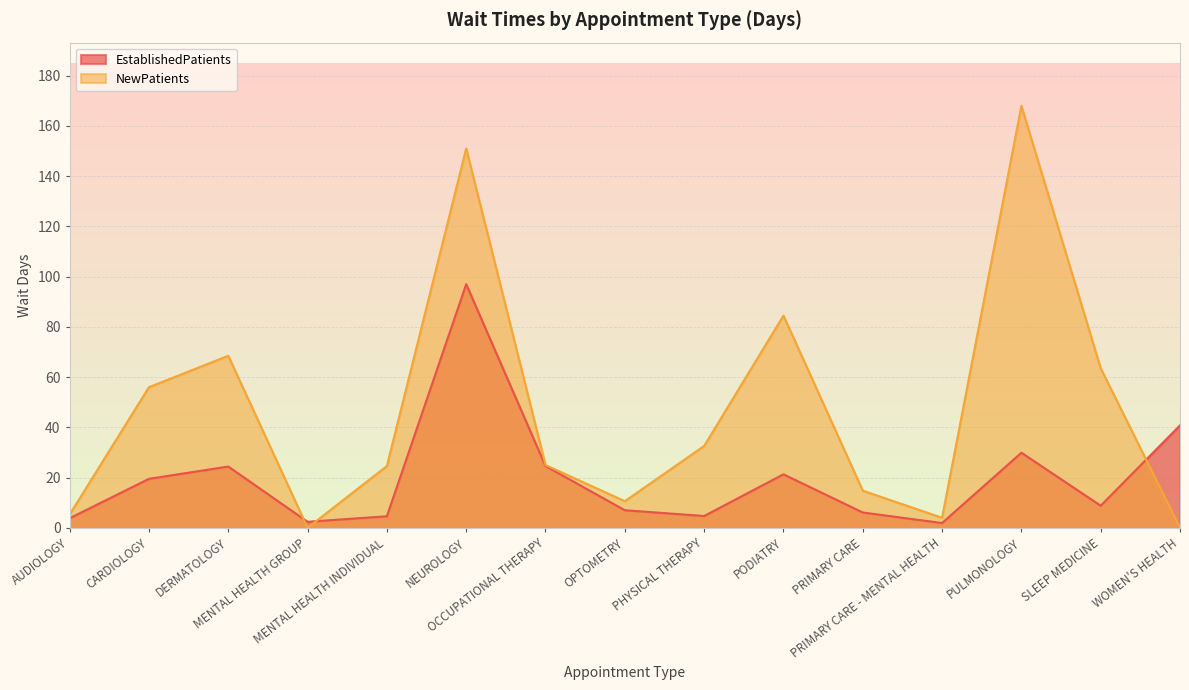

What is the maximum value shown in the chart?

168.0